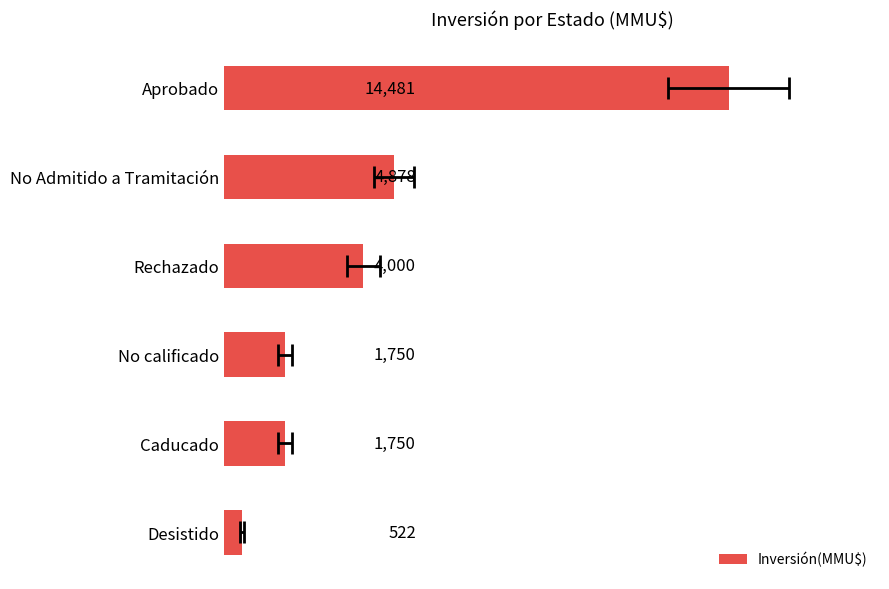

Between No Admitido a Tramitación and Caducado, which is larger?

No Admitido a Tramitación